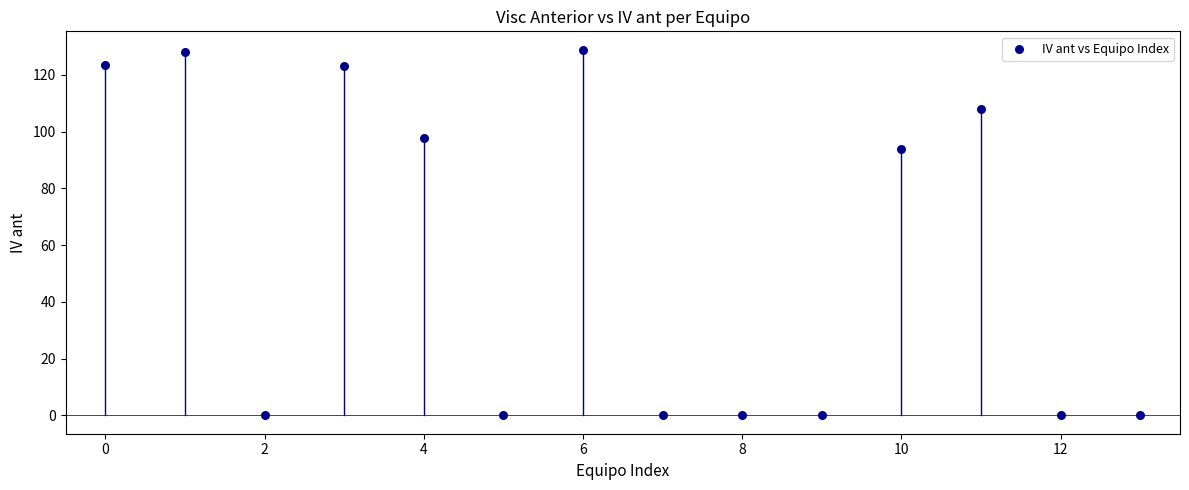

What is the range of Y values (max minus min)?

128.9